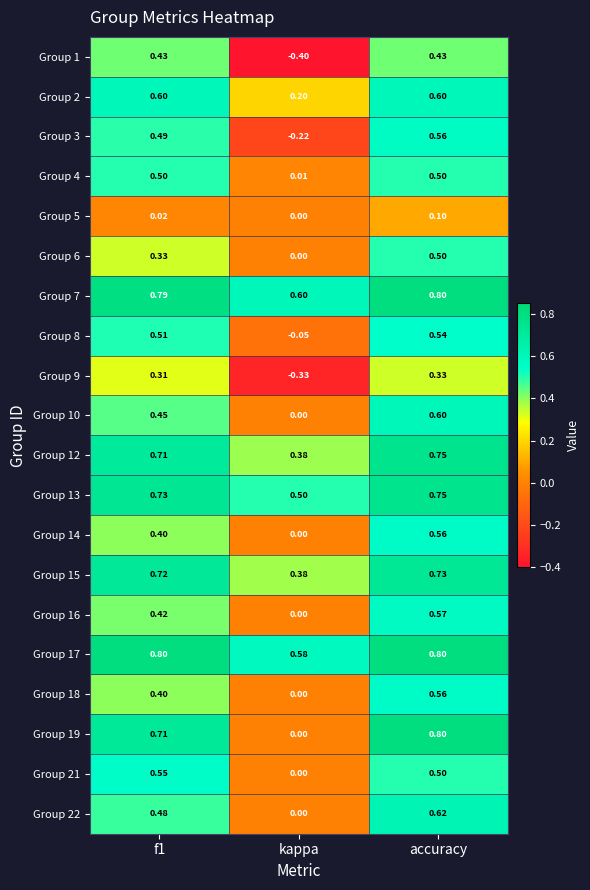

Is the value of Group 17 at kappa greater than the value of Group 21 at kappa?

Yes